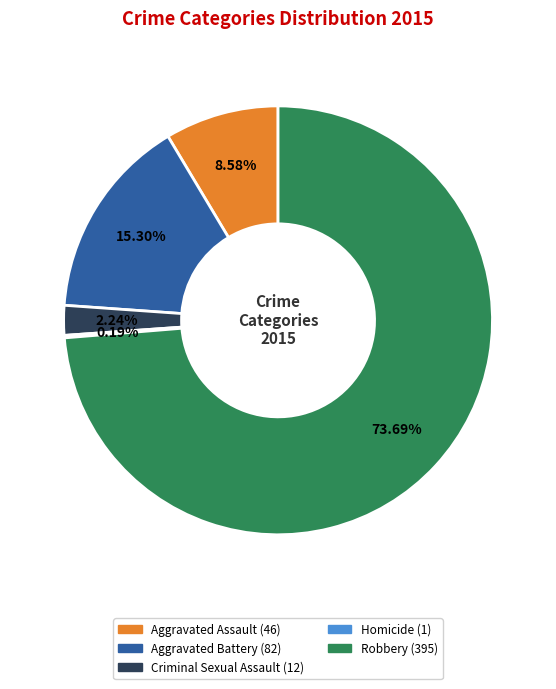

What is the ratio of the value at Aggravated Assault to the value at Aggravated Battery?

0.6